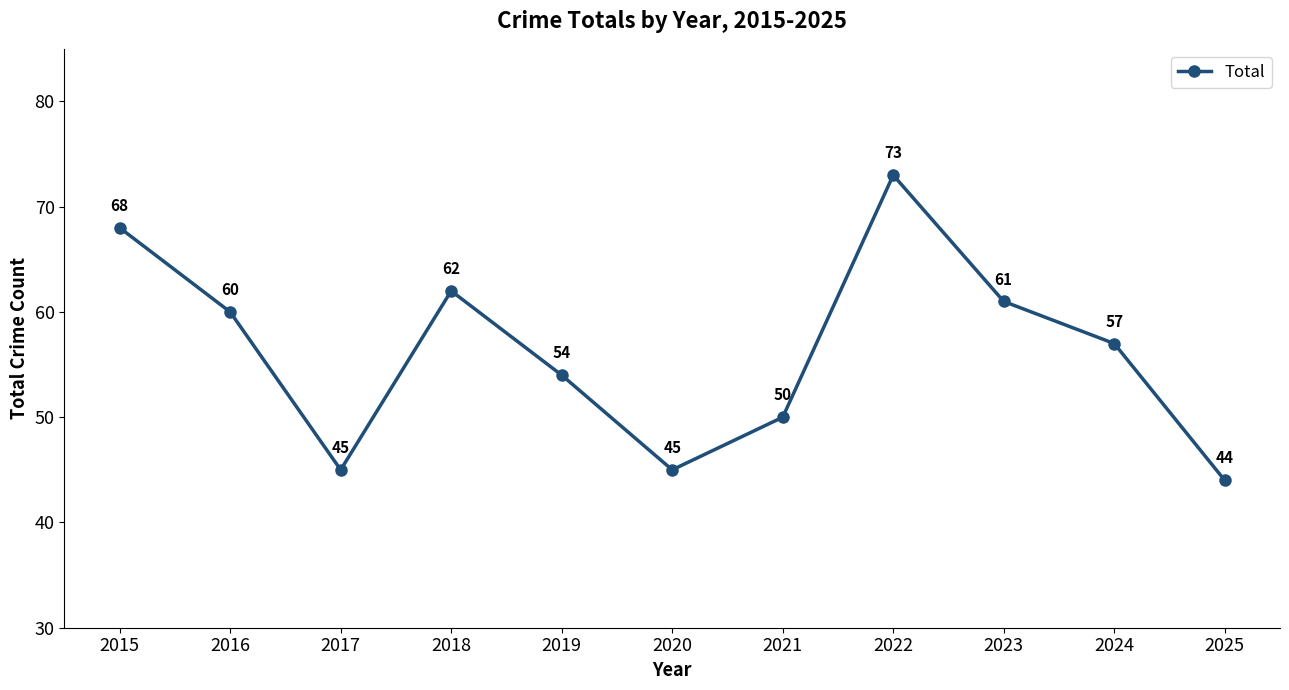

How many lines are shown in the chart?

1